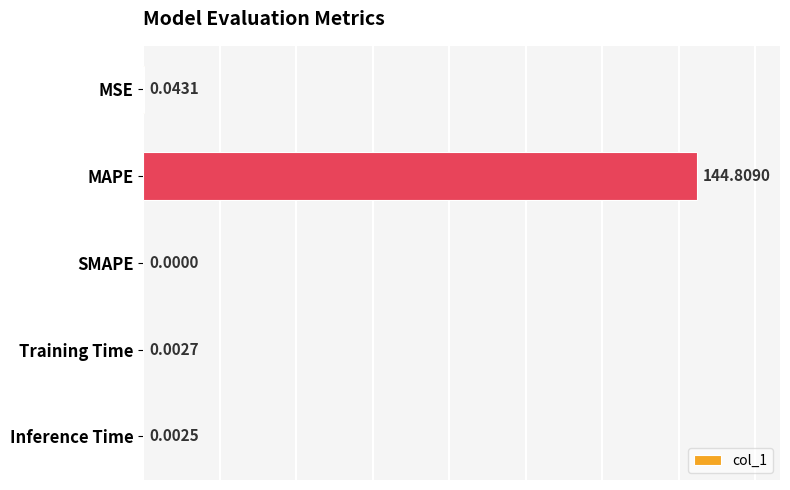

Between SMAPE and MSE, which is larger?

MSE